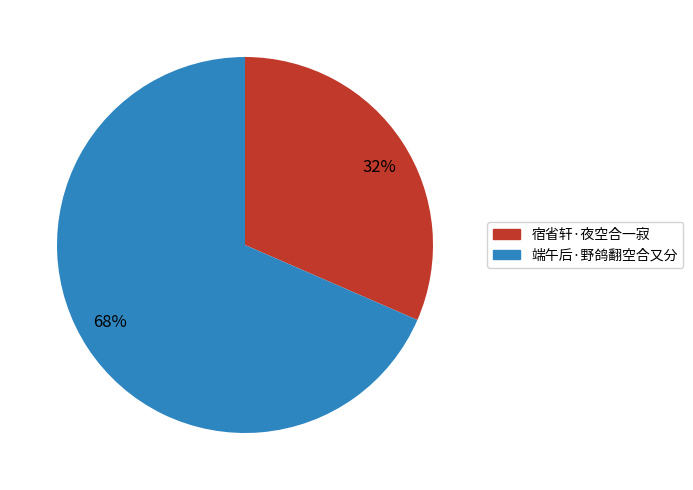

Which has a higher value, 68% or 32%?

68%